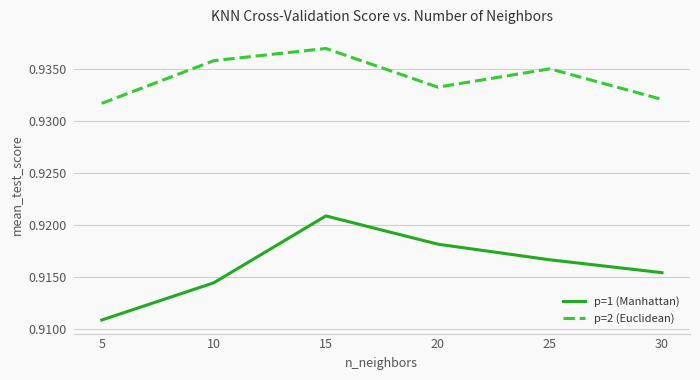

What is the sum of the p=2 (Euclidean) values at 10 and 15?

1.9